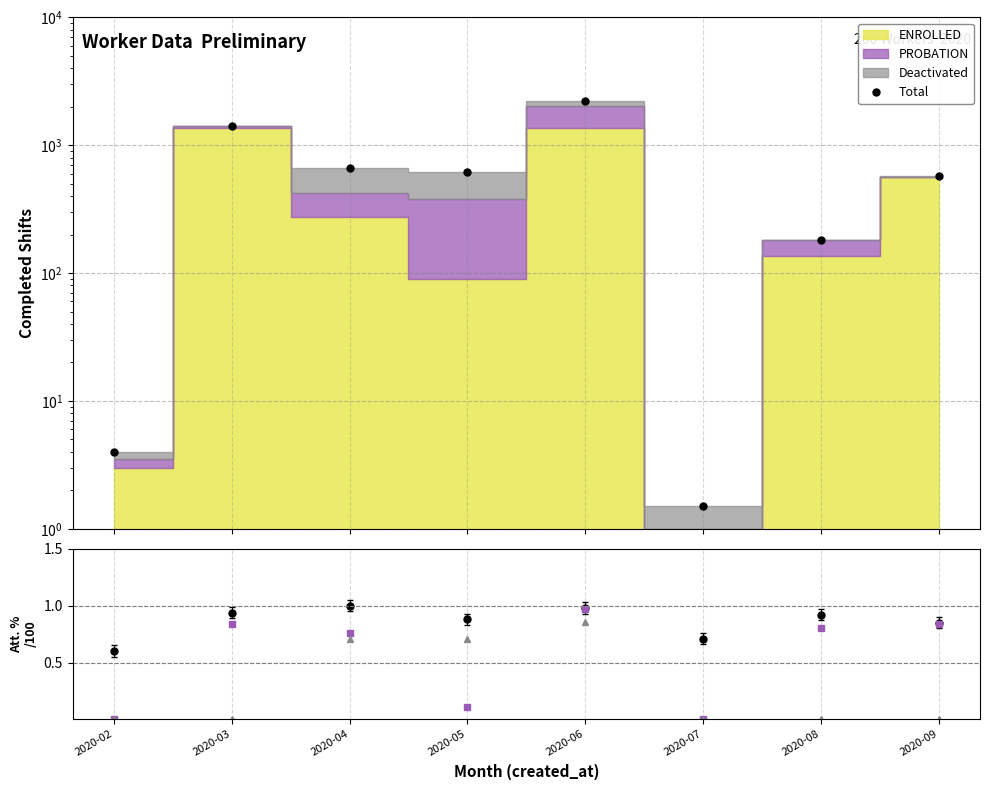

Where is the first local minimum for PROBATION att%?

2020-05